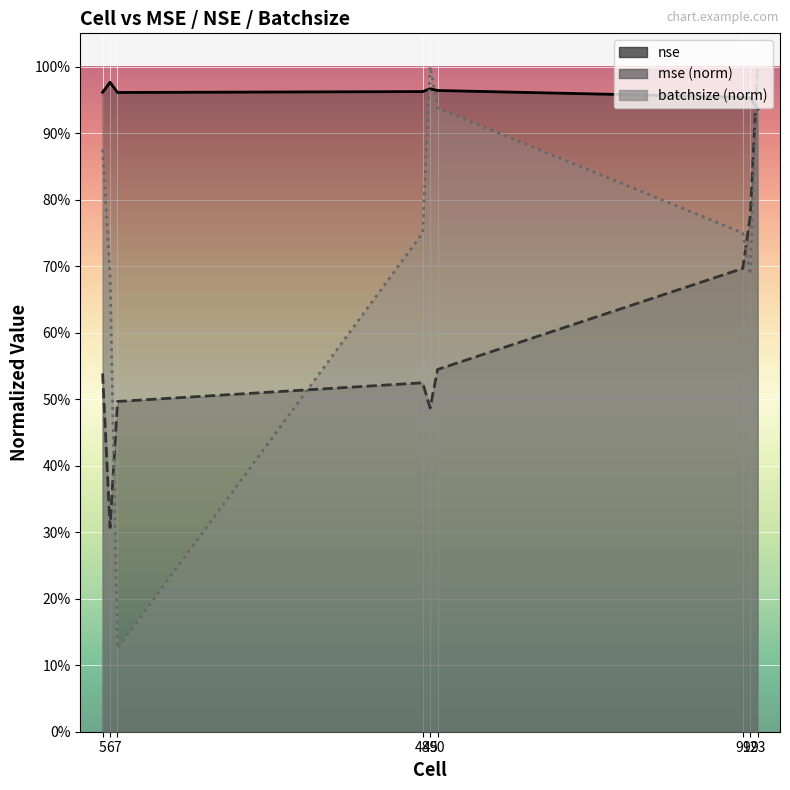

In nse, how many points are lower than both neighbors (excluding endpoints)?

1